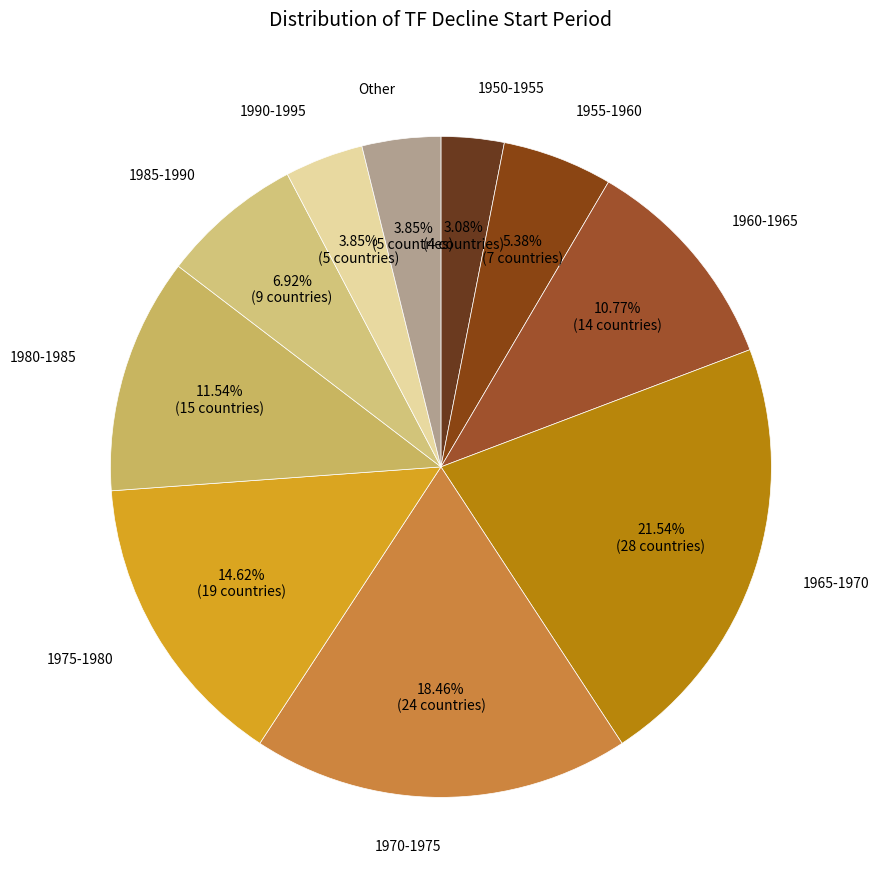

Which slice is the smallest?

1950-1955